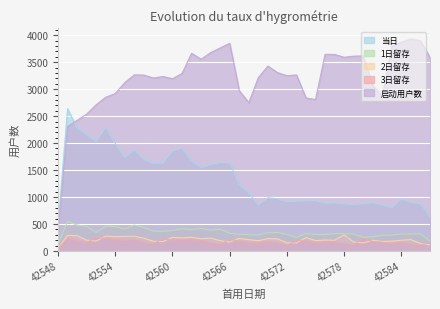

What are all the series names shown in the legend?

当日, 1日留存, 2日留存, 3日留存, 启动用户数